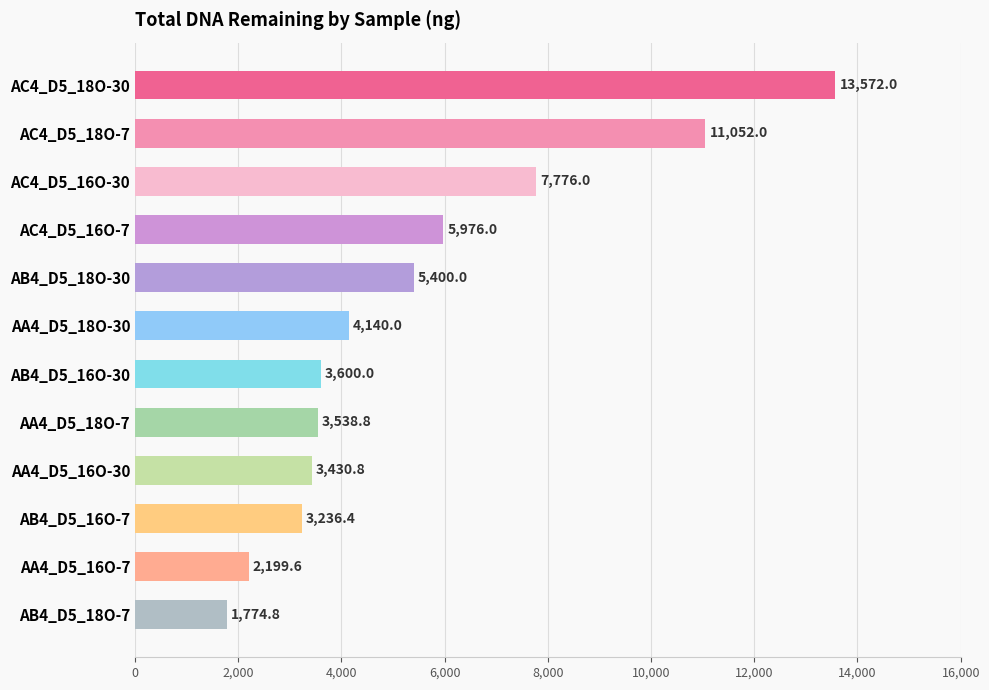

What is the change in value from AA4_D5_18O-30 to AB4_D5_18O-7?

-2365.2